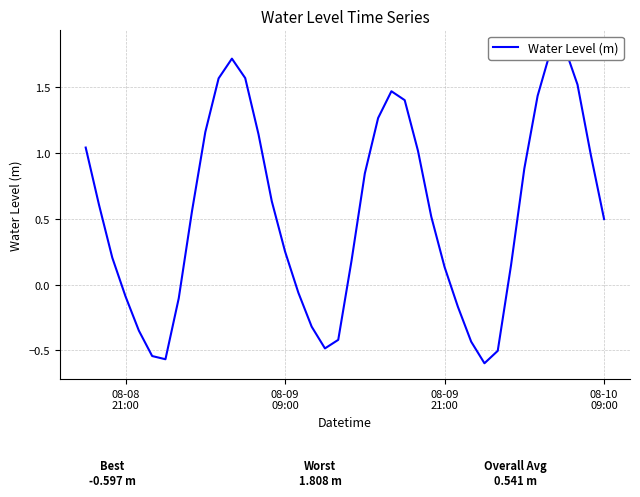

Count the number of categories in the chart.

40